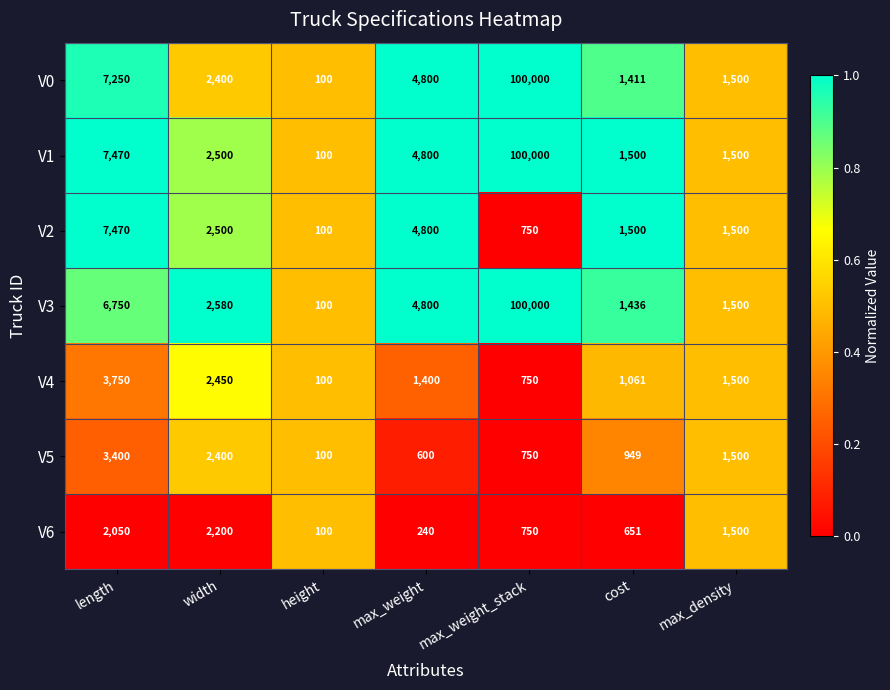

True or false: V6 has a value of 240 at max_weight.

True